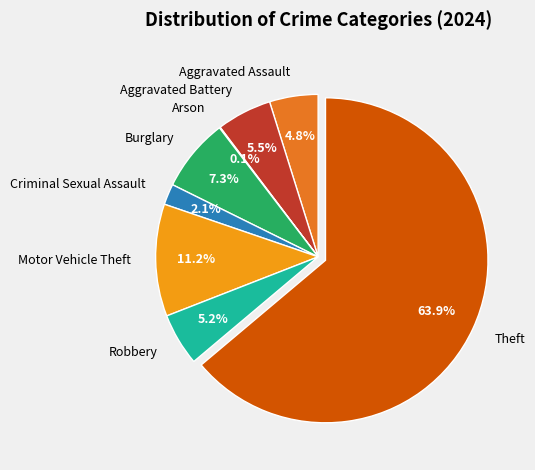

Which category has the biggest portion of the pie?

Theft